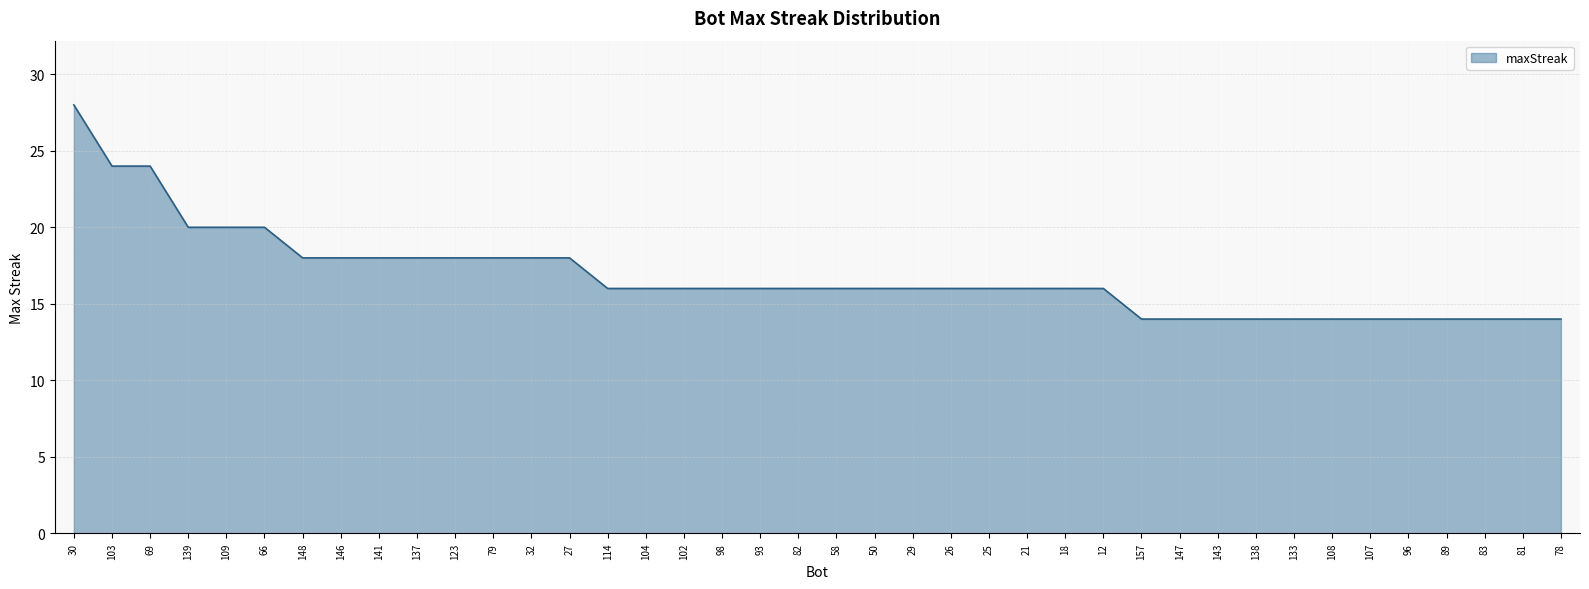

What is the approximate value at 157?

14